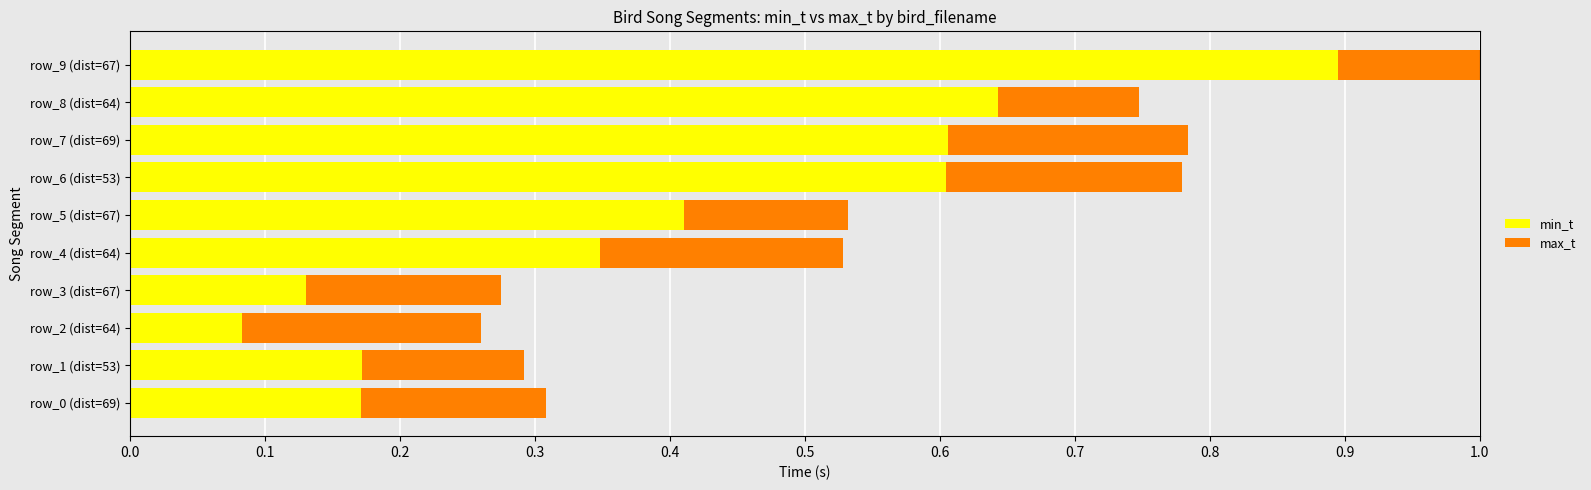

What is the maximum value for min_t?

0.9